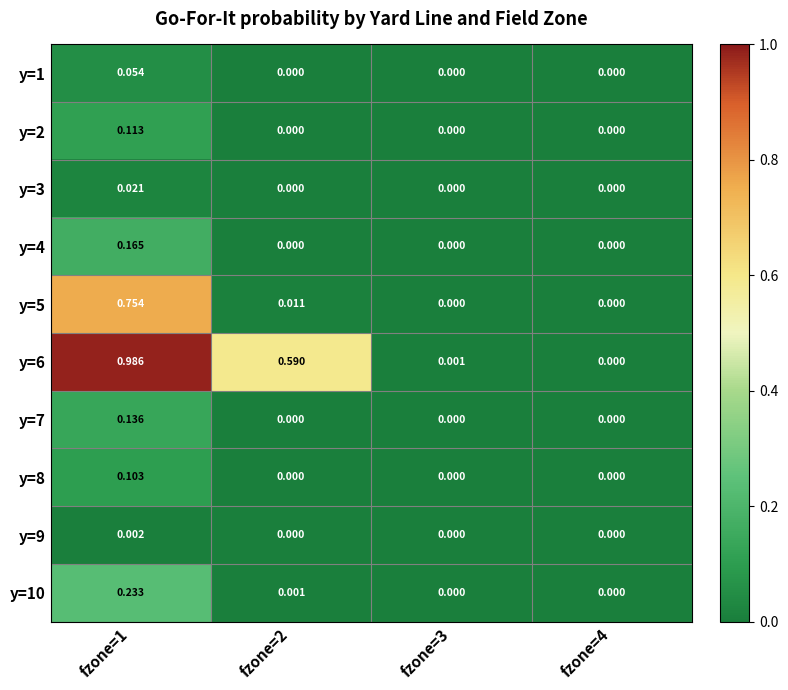

List the series in order of their peak value, lowest first.

y=9, y=3, y=1, y=8, y=2, y=7, y=4, y=10, y=5, y=6